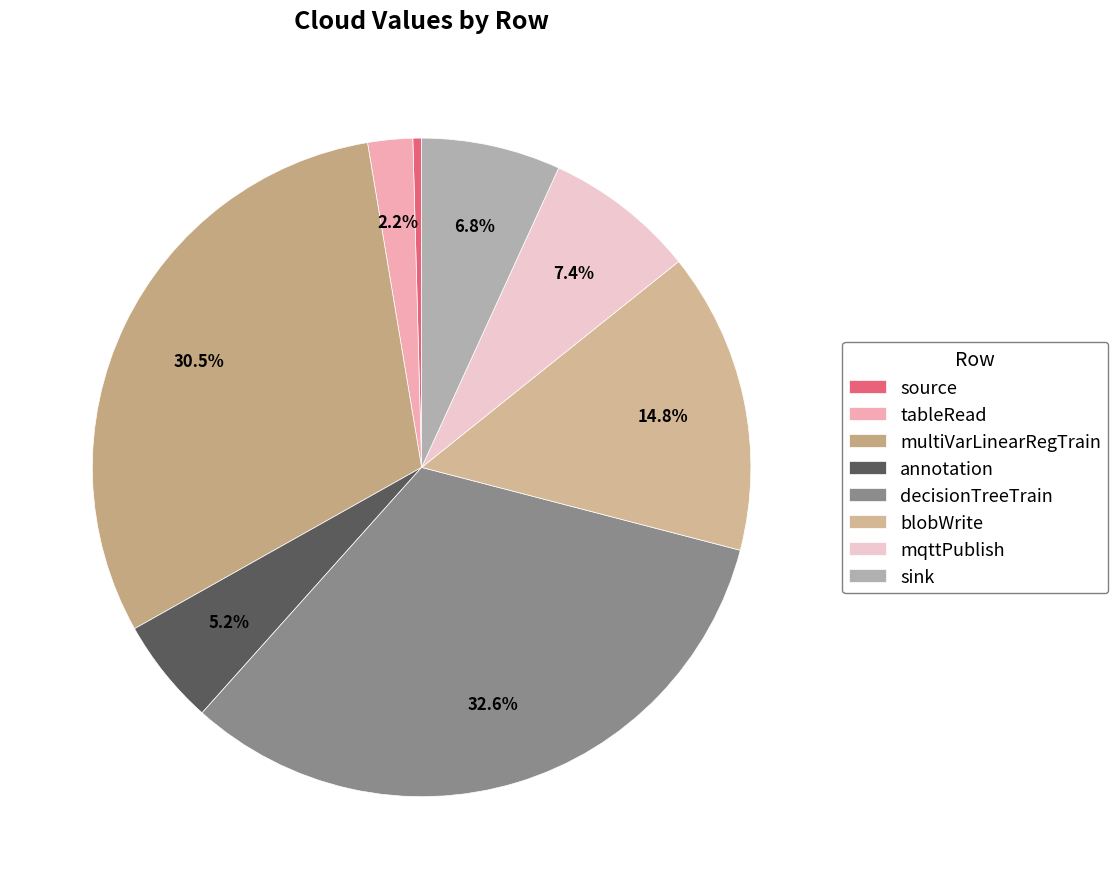

To the nearest percent, what portion does sink represent?

7%